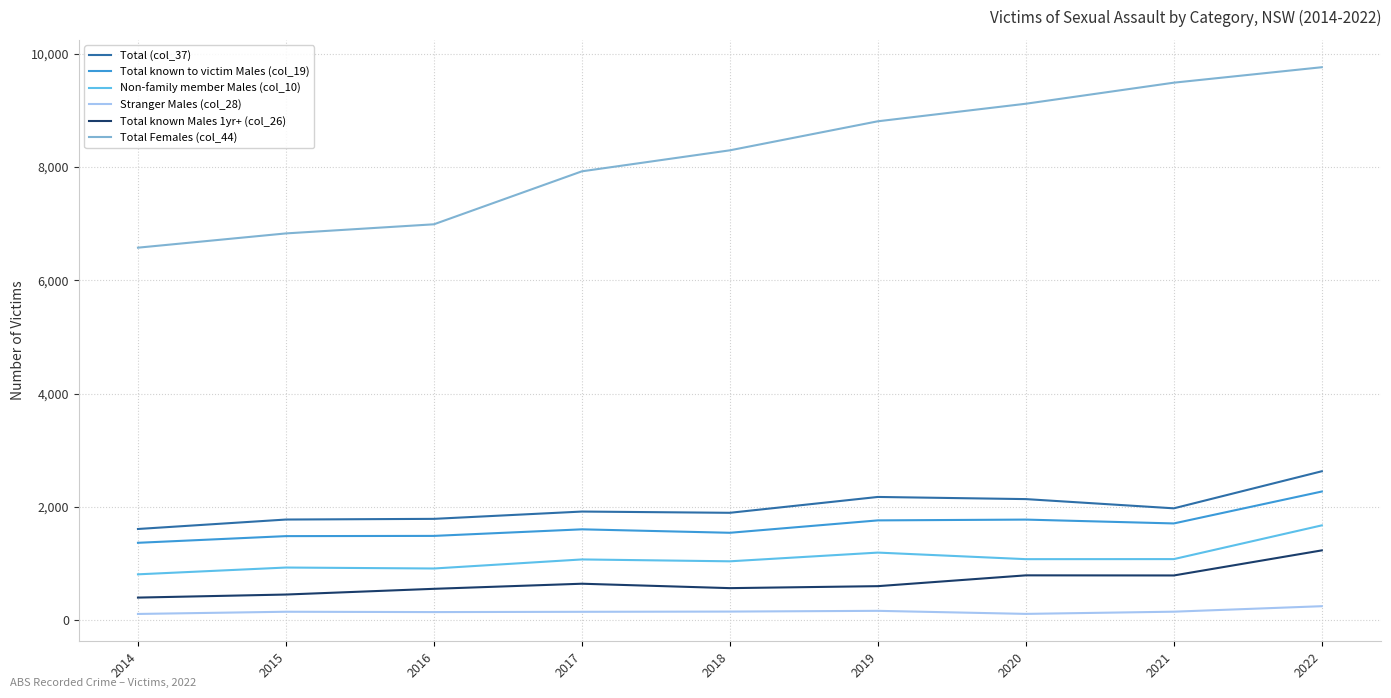

True or false: Total known to victim Males (col_19) and Total (col_37) intersect in this chart.

False